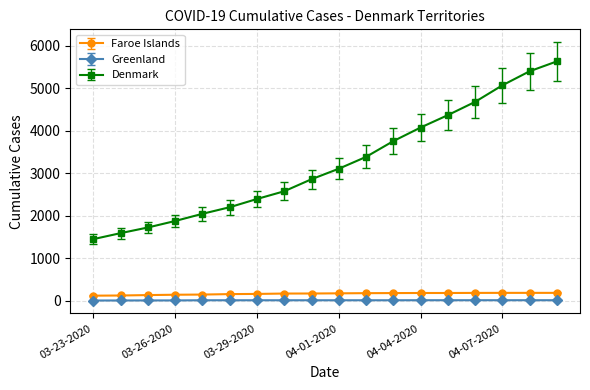

Which series has the largest range (max minus min)?

Denmark